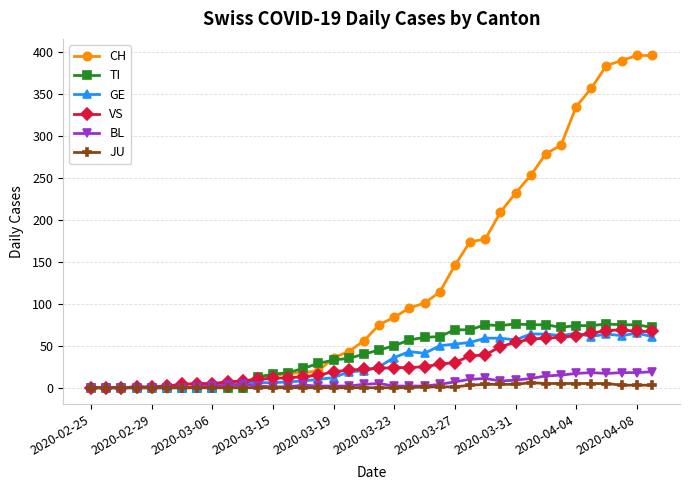

What is the value of the VS point at the 18th from the left?

21